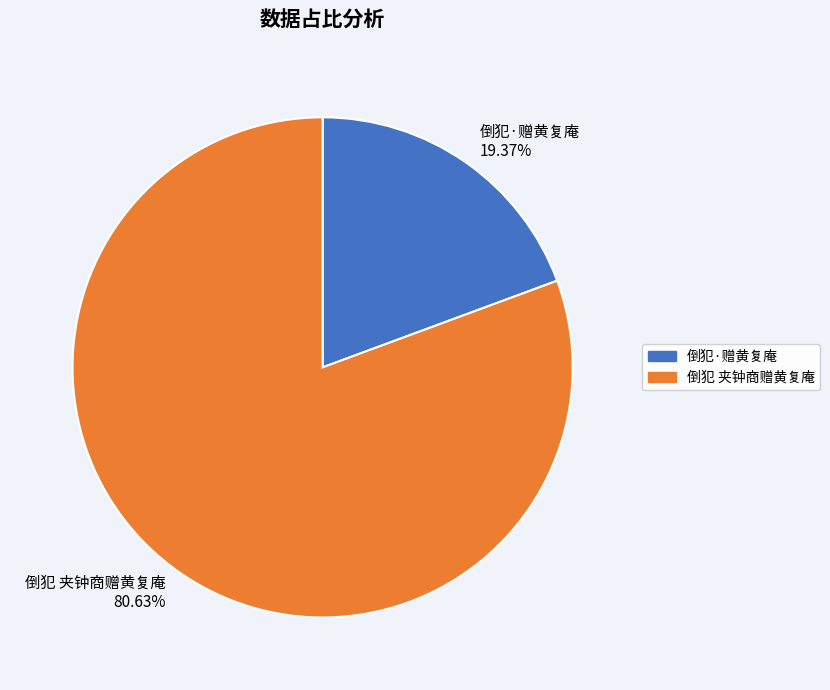

What portion of the pie excludes 倒犯·赠黄复庵?

80.6%